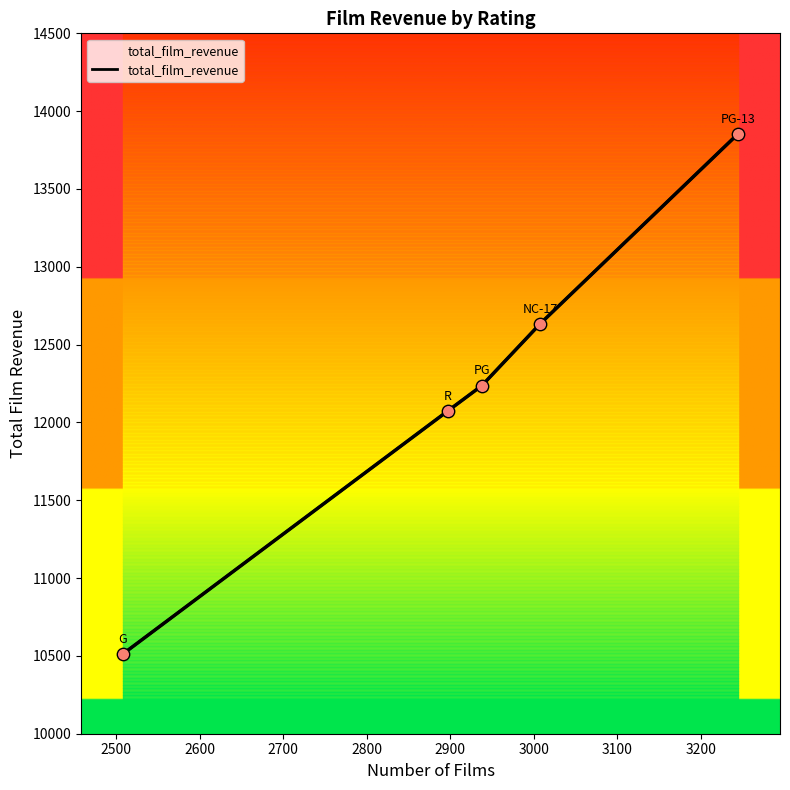

What is the ratio of the value at 2600 to the value at 2800?

0.9